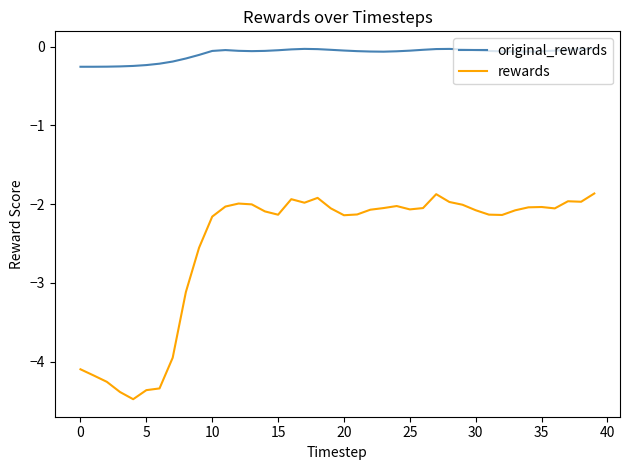

True or false: original_rewards and rewards cross at least once.

False